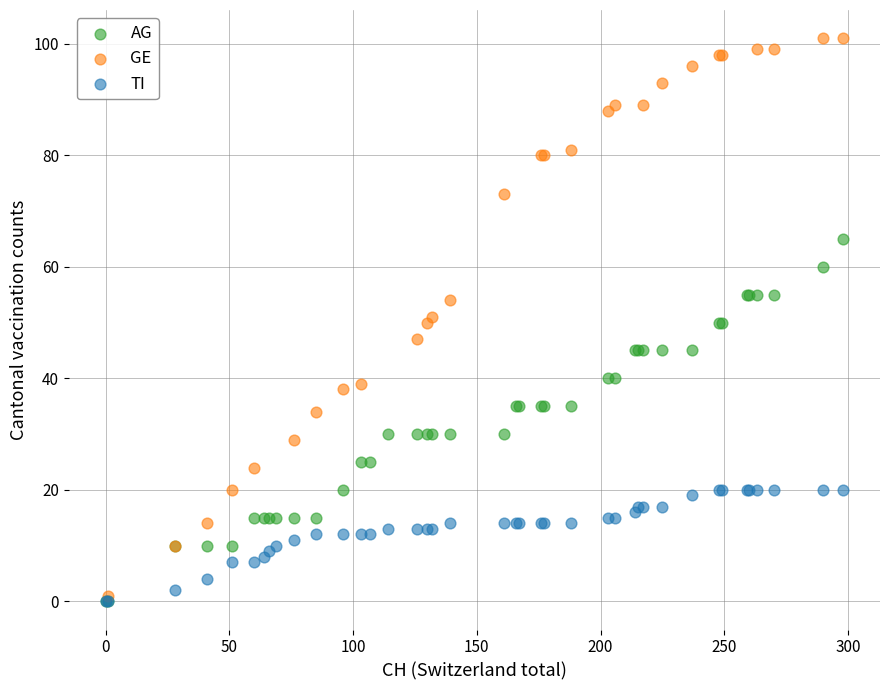

What are all the series names shown in the legend?

AG, GE, TI